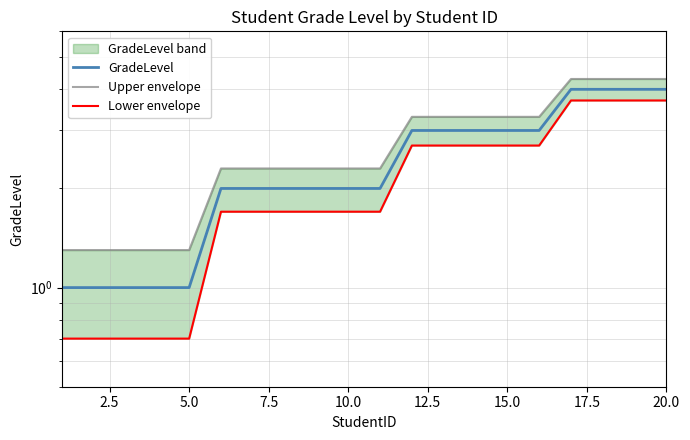

List the series in order of their overall mean, highest first.

Upper envelope, GradeLevel, Lower envelope